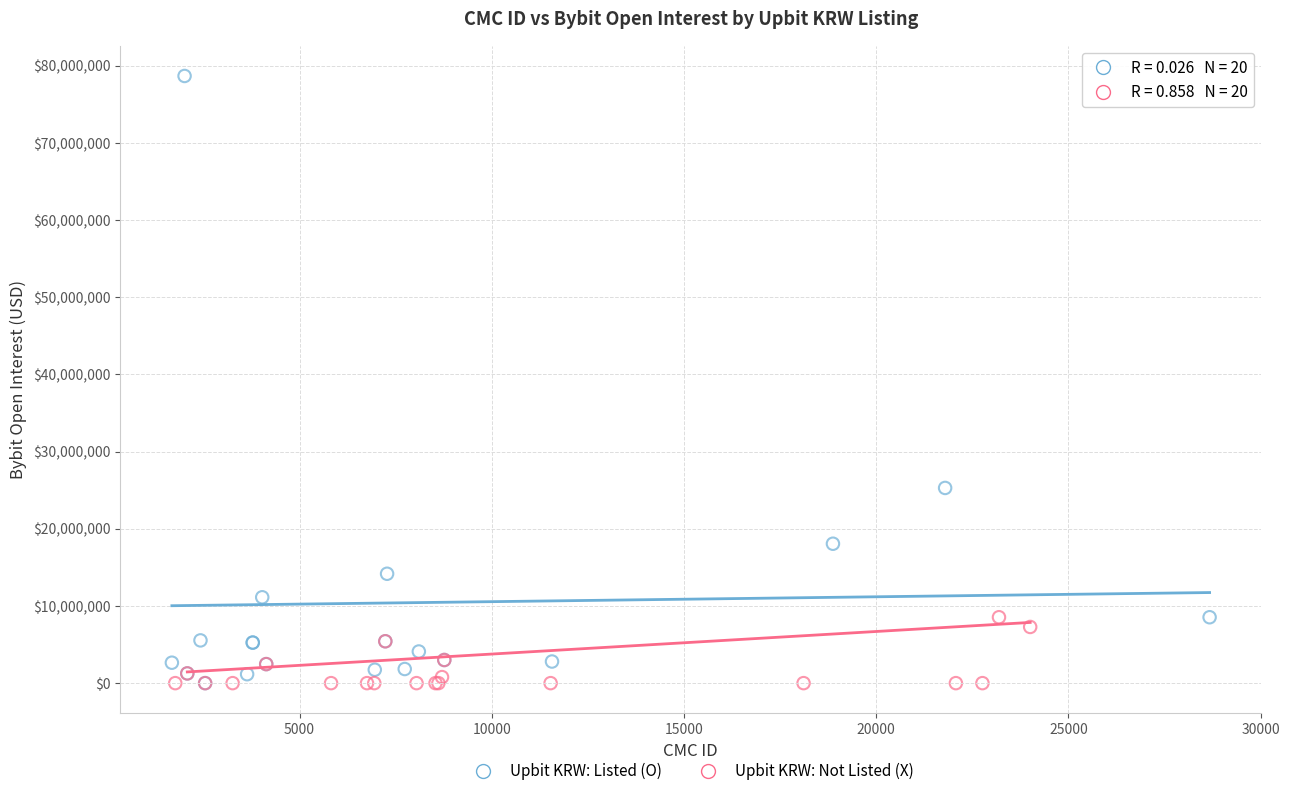

What are all the series names shown in the legend?

Upbit KRW: Listed (O), Upbit KRW: Not Listed (X)